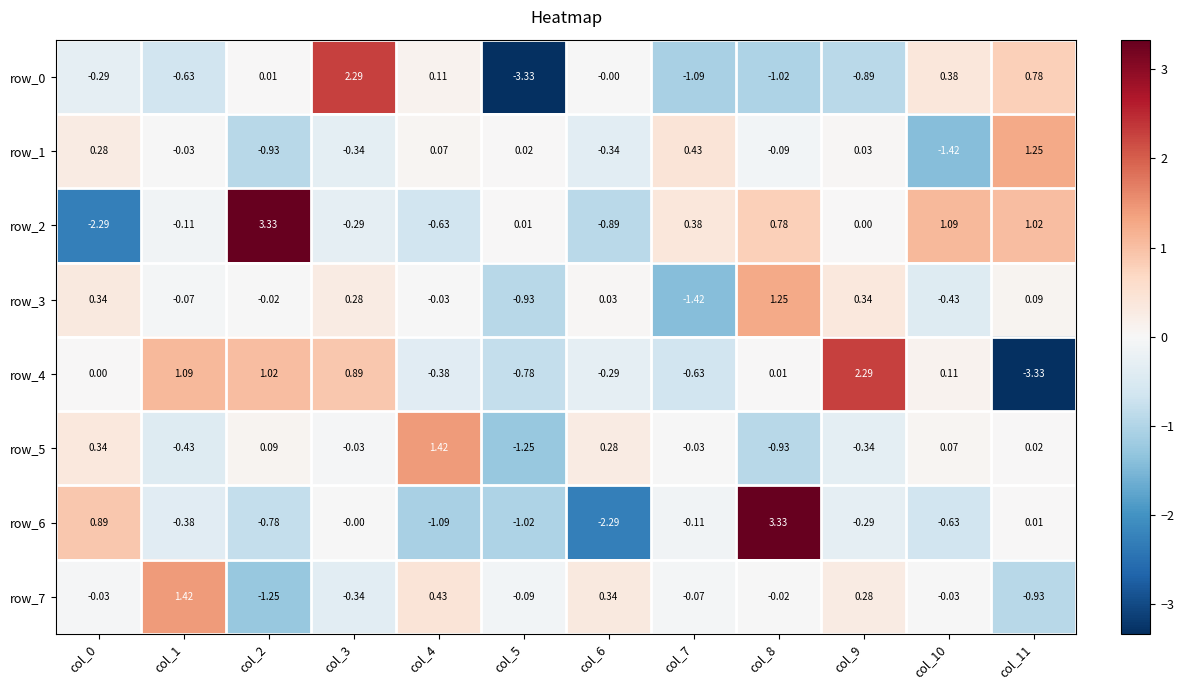

Which category has the lowest value in the row_6 series?

col_6